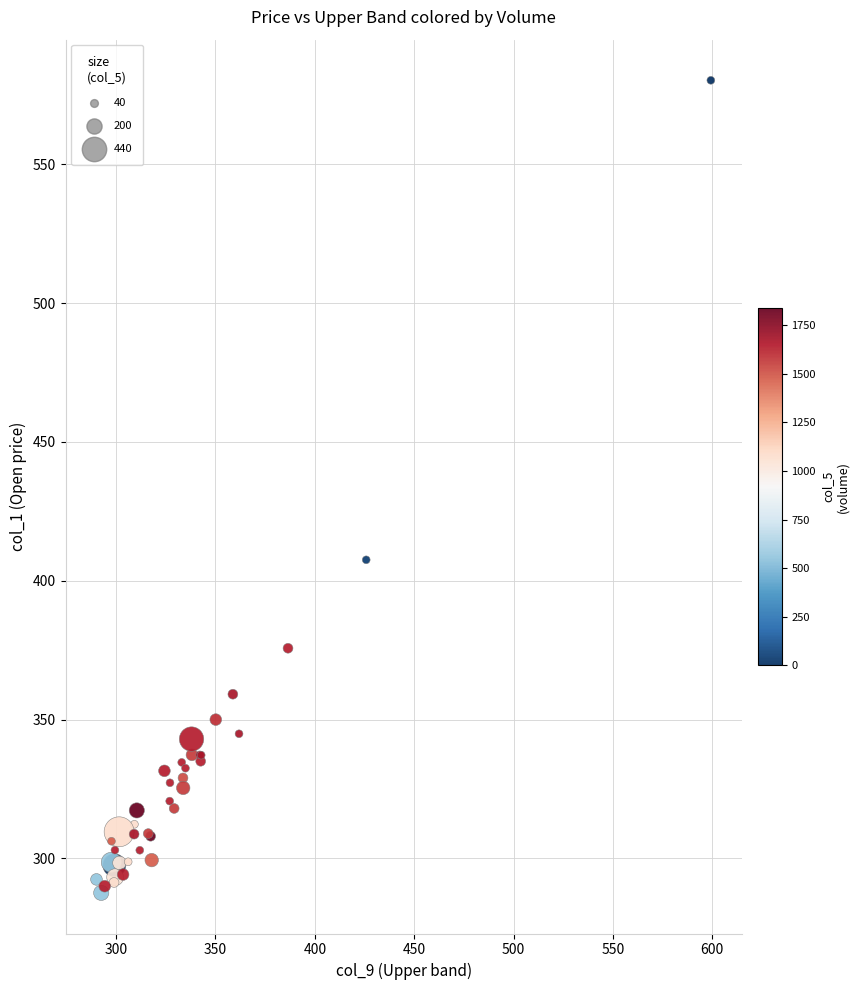

What Y value in the scatter plot is closest to 433?

407.6